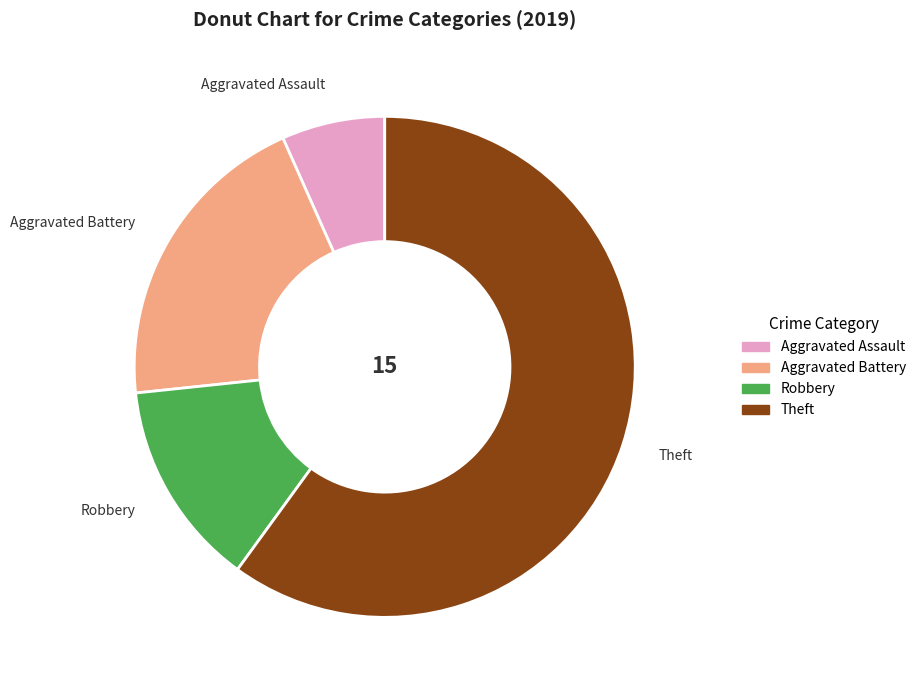

Rank the categories by value from highest to lowest.

Theft, Aggravated Battery, Robbery, Aggravated Assault